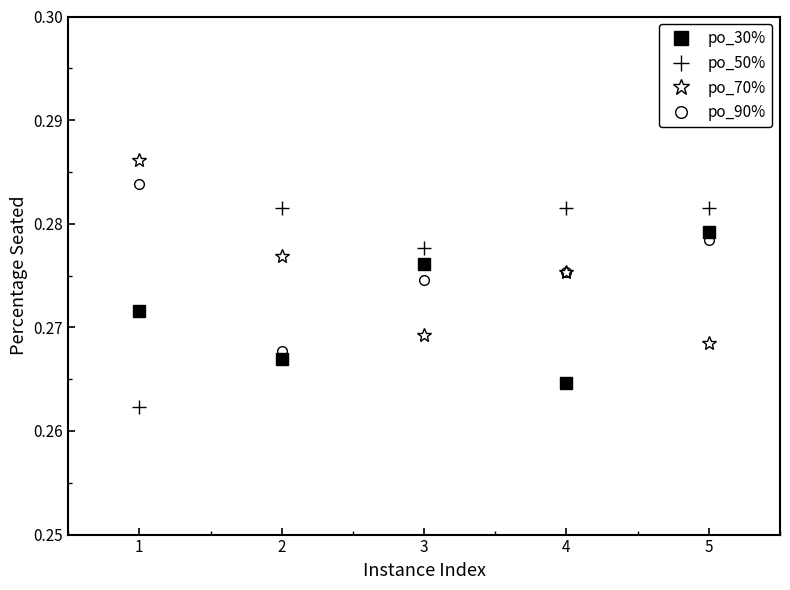

At which label does po_30% reach its peak?

5